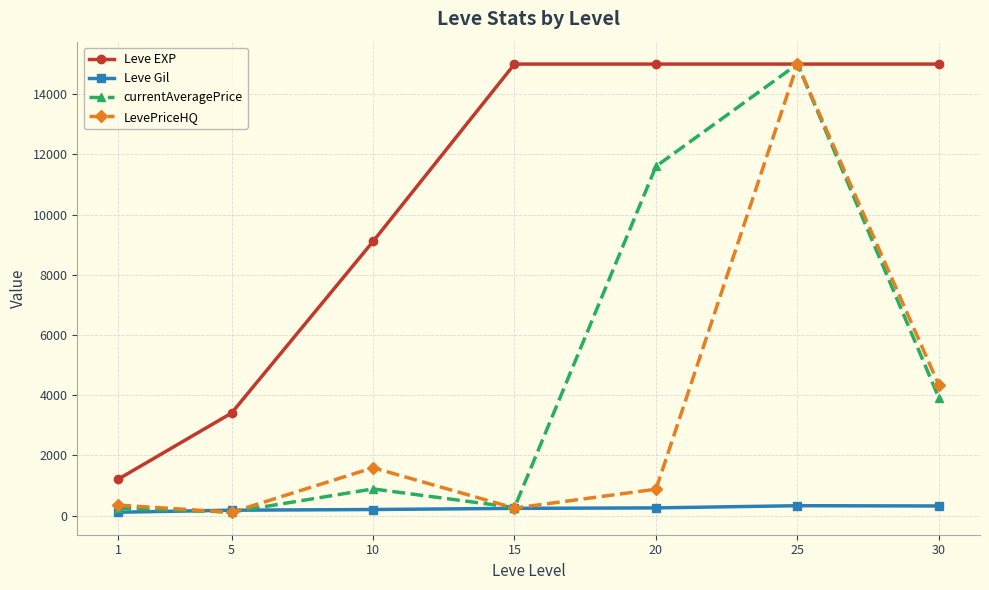

What is the total value across all series at 20?

27737.5